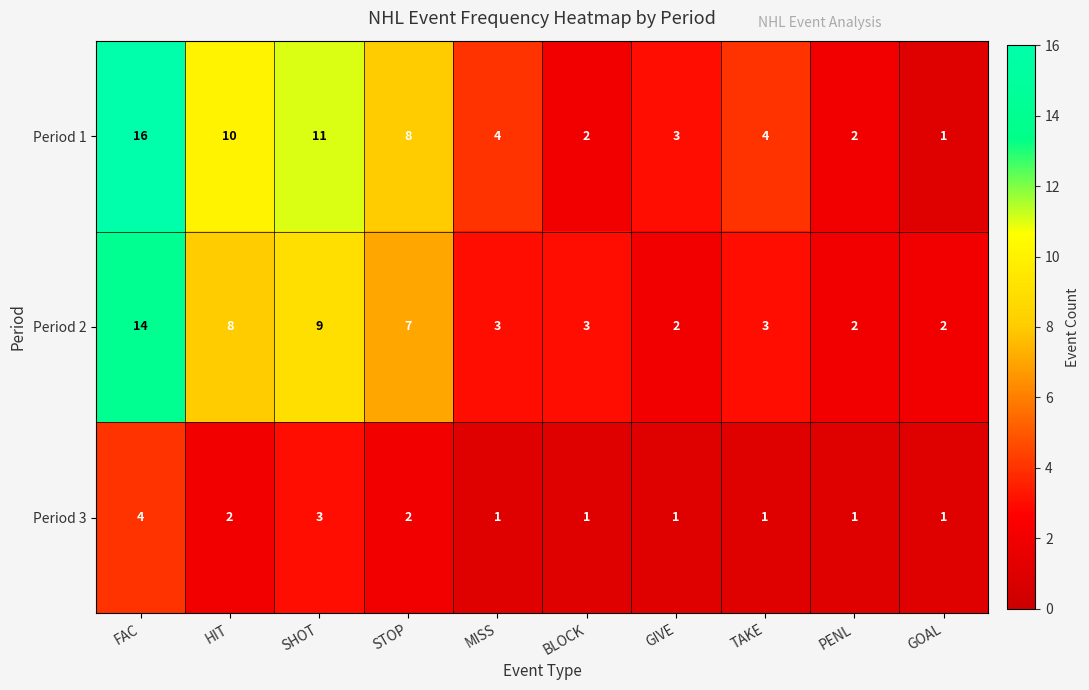

At FAC, list the series in order from smallest to largest.

Period 3, Period 2, Period 1